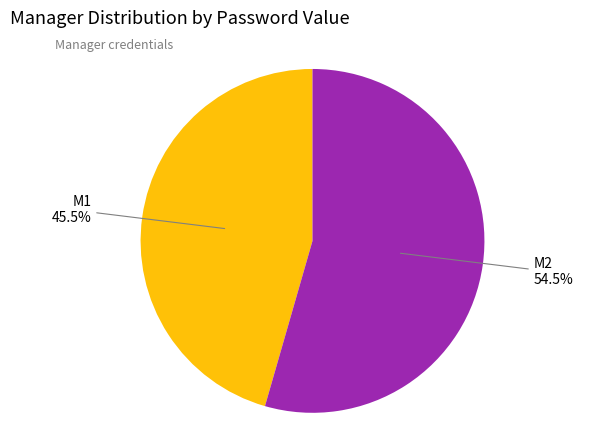

To the nearest percent, what is the average slice percentage?

50%